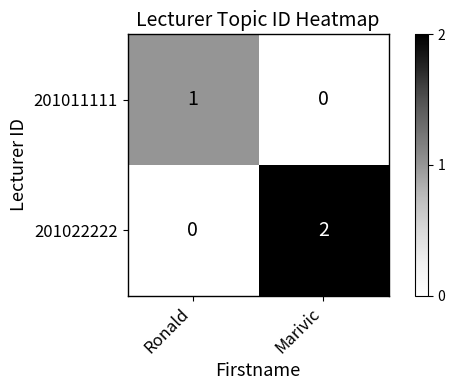

Rank the series at Ronald from lowest to highest value.

201022222, 201011111